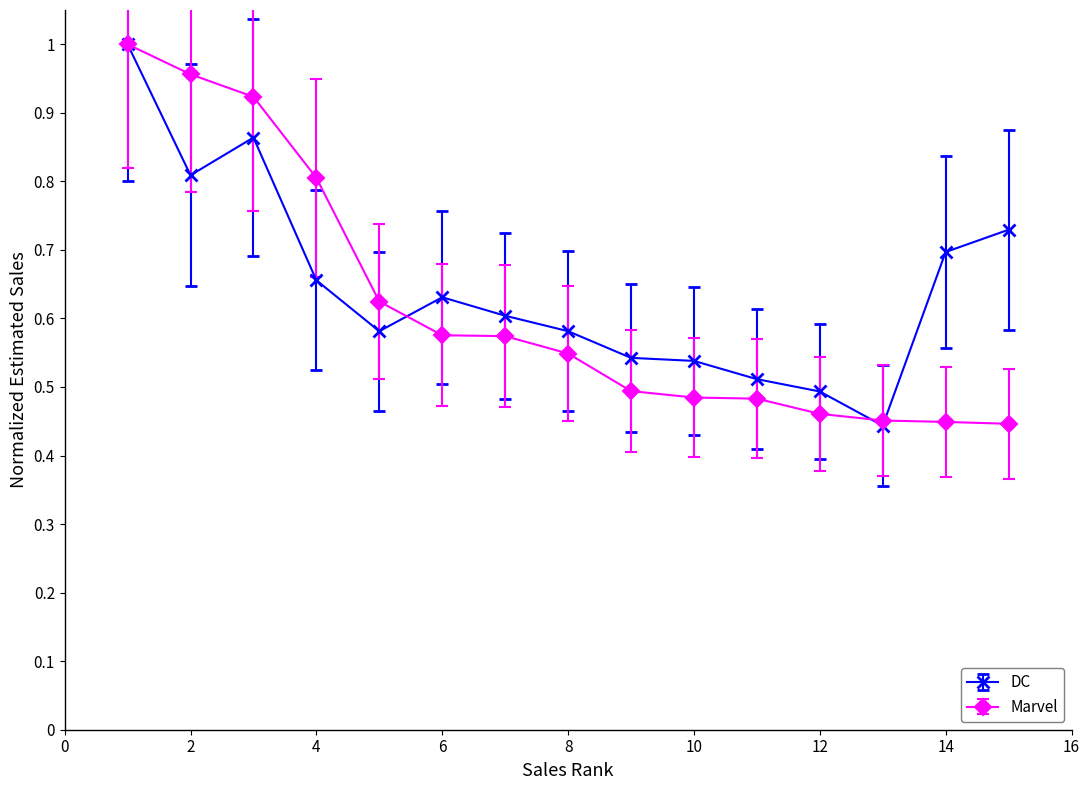

At how many categories does at least one series exceed 0?

15